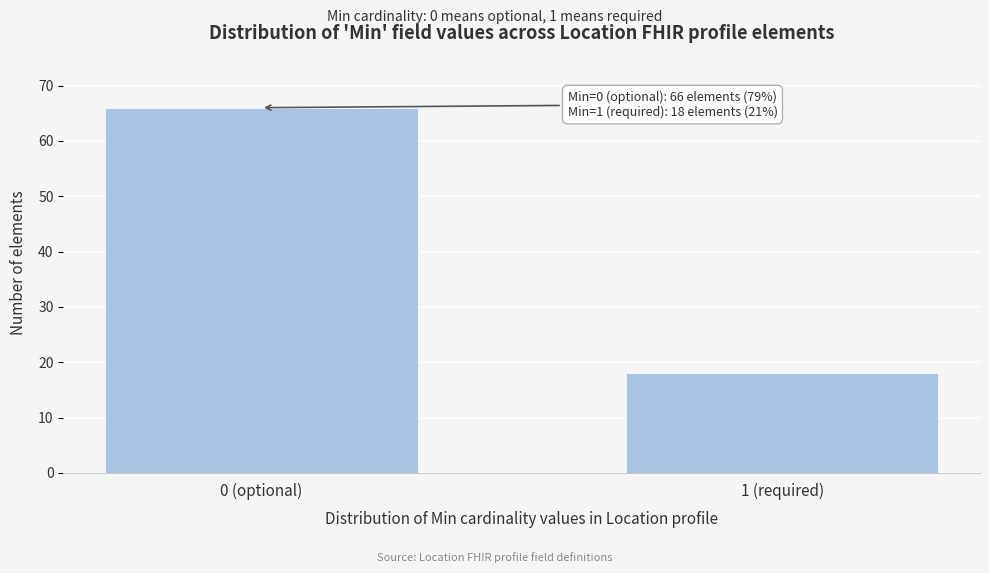

Reading left to right, what are all the values shown in this chart?

66	18